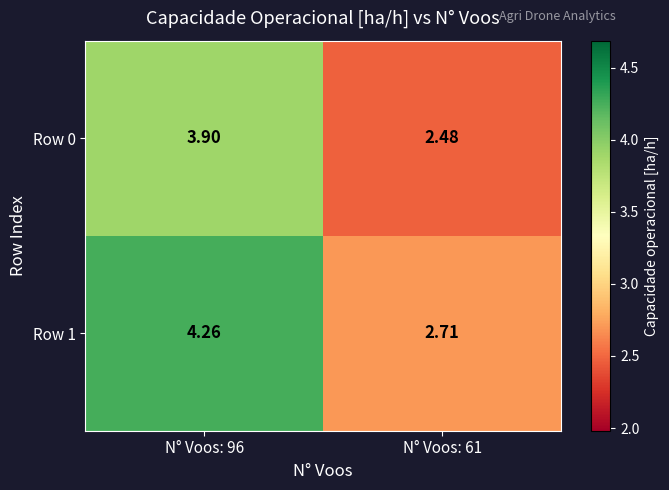

Reading left to right, list all the values displayed in this chart.

Row 0: N° Voos: 96=3.9	N° Voos: 61=2.5
Row 1: N° Voos: 96=4.3	N° Voos: 61=2.7